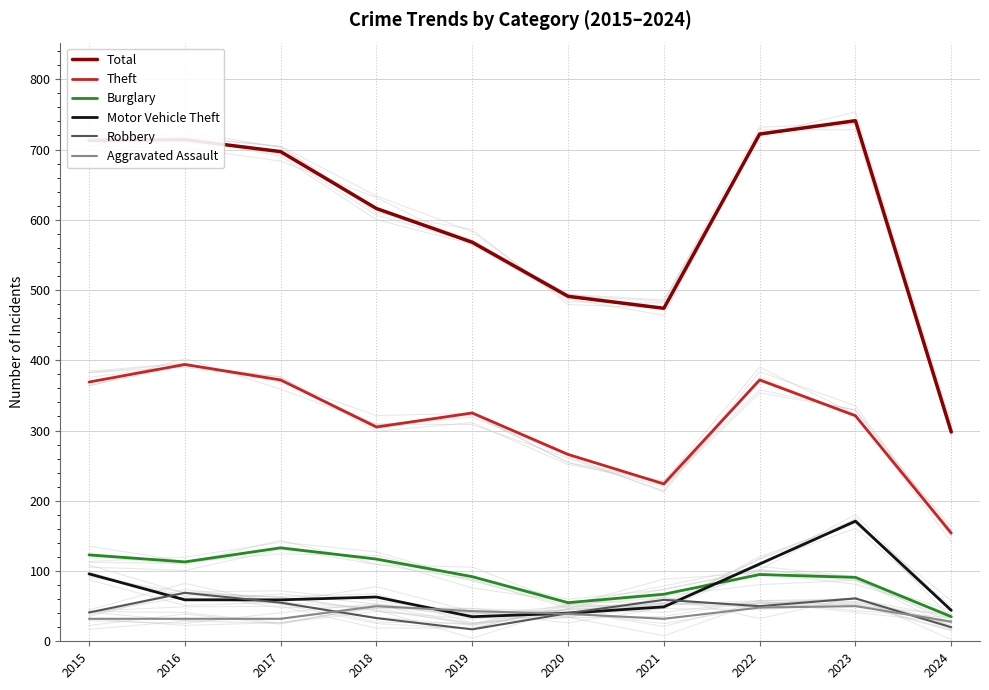

Which category has the highest value in the Aggravated Assault series?

2018